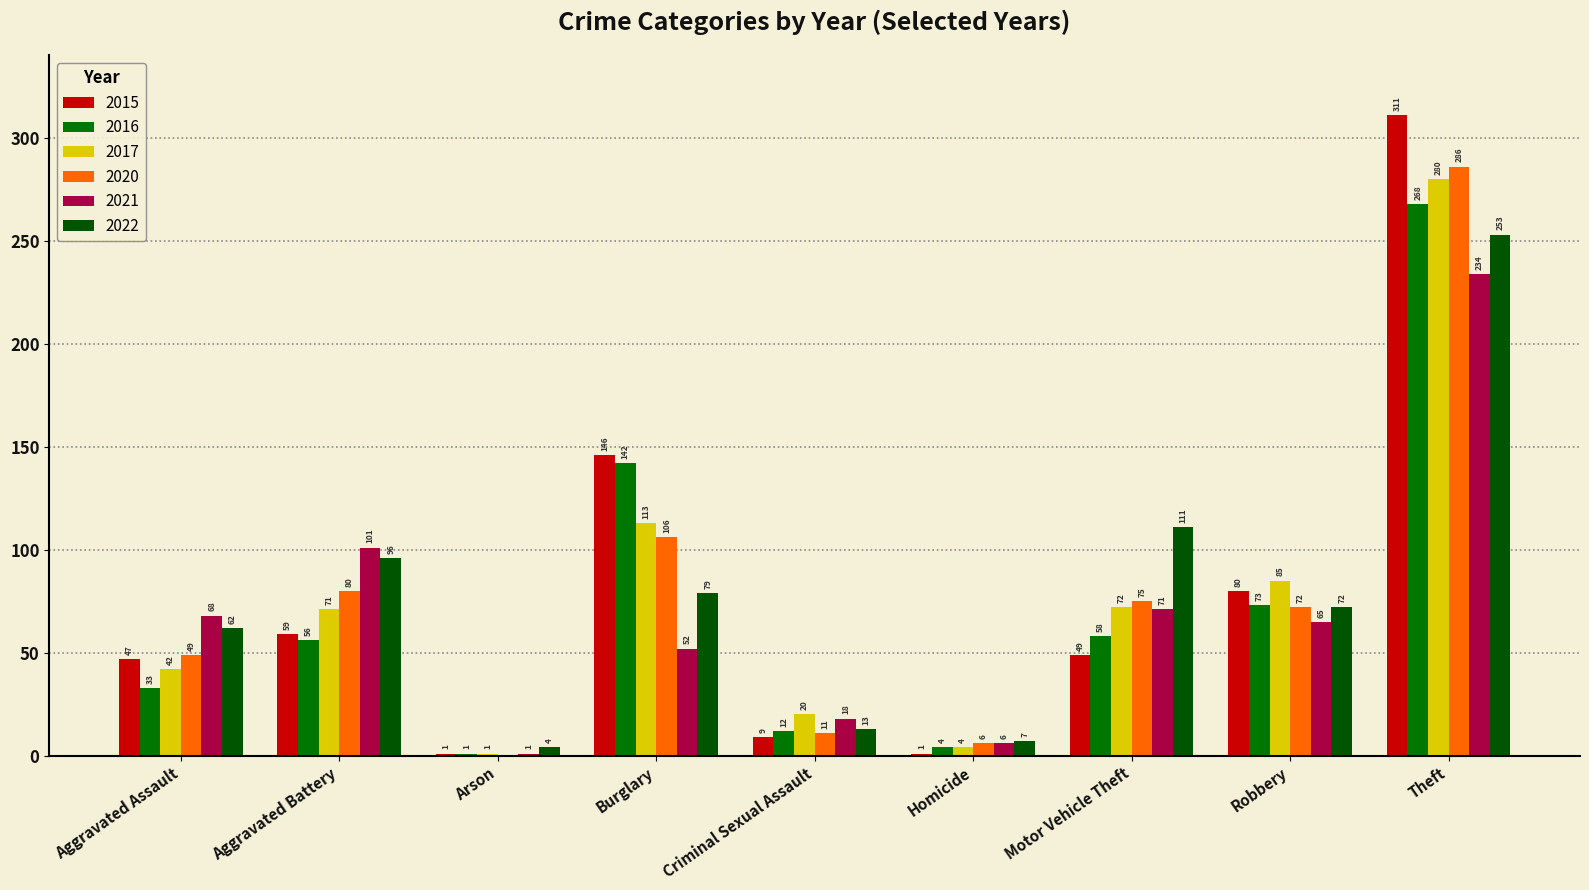

How many categories are shown in the chart?

9